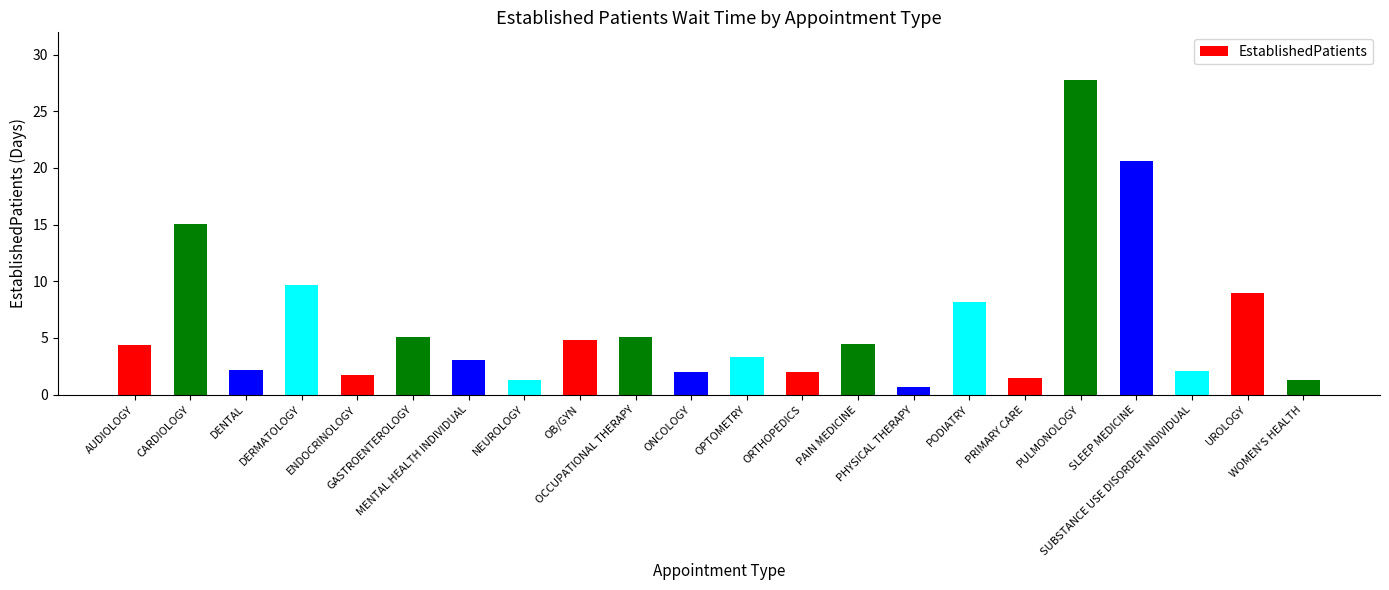

What is the smallest value displayed?

0.7